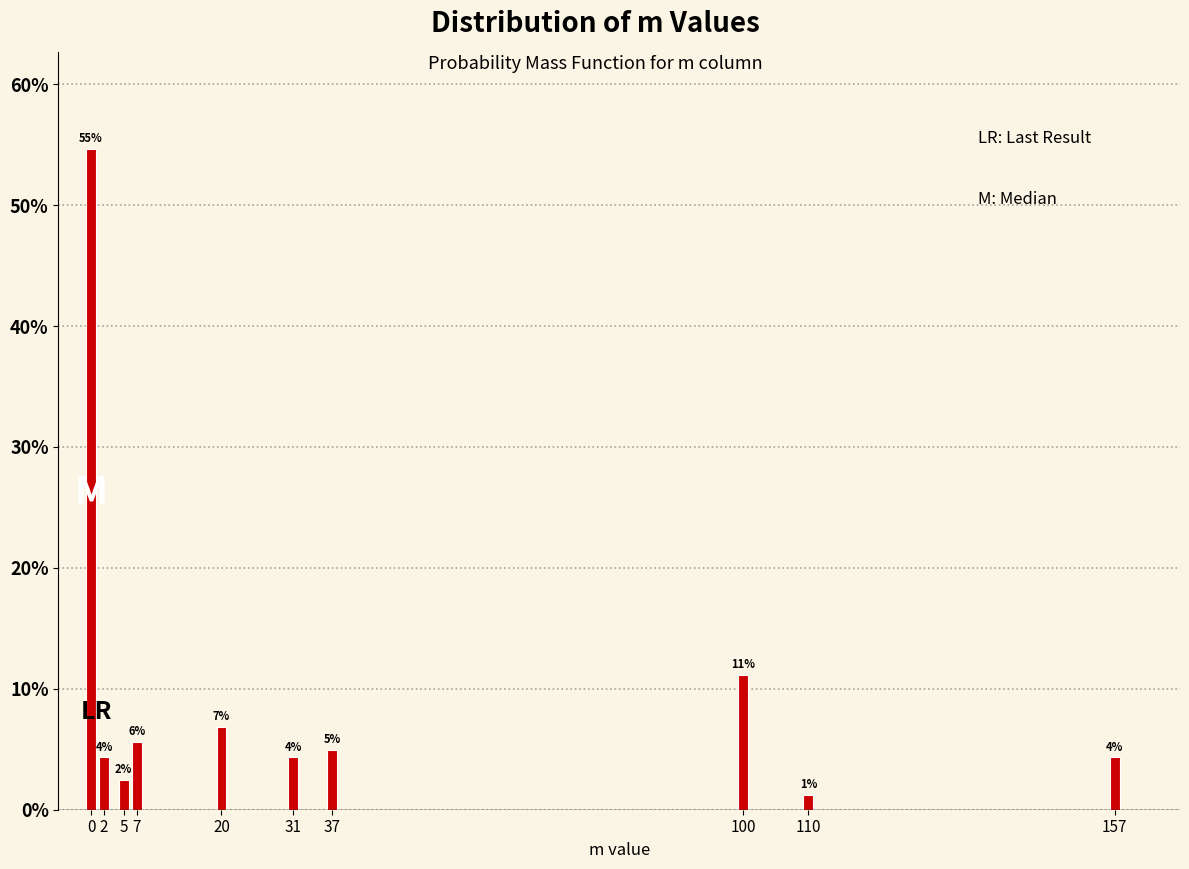

How many bars are there in total?

10